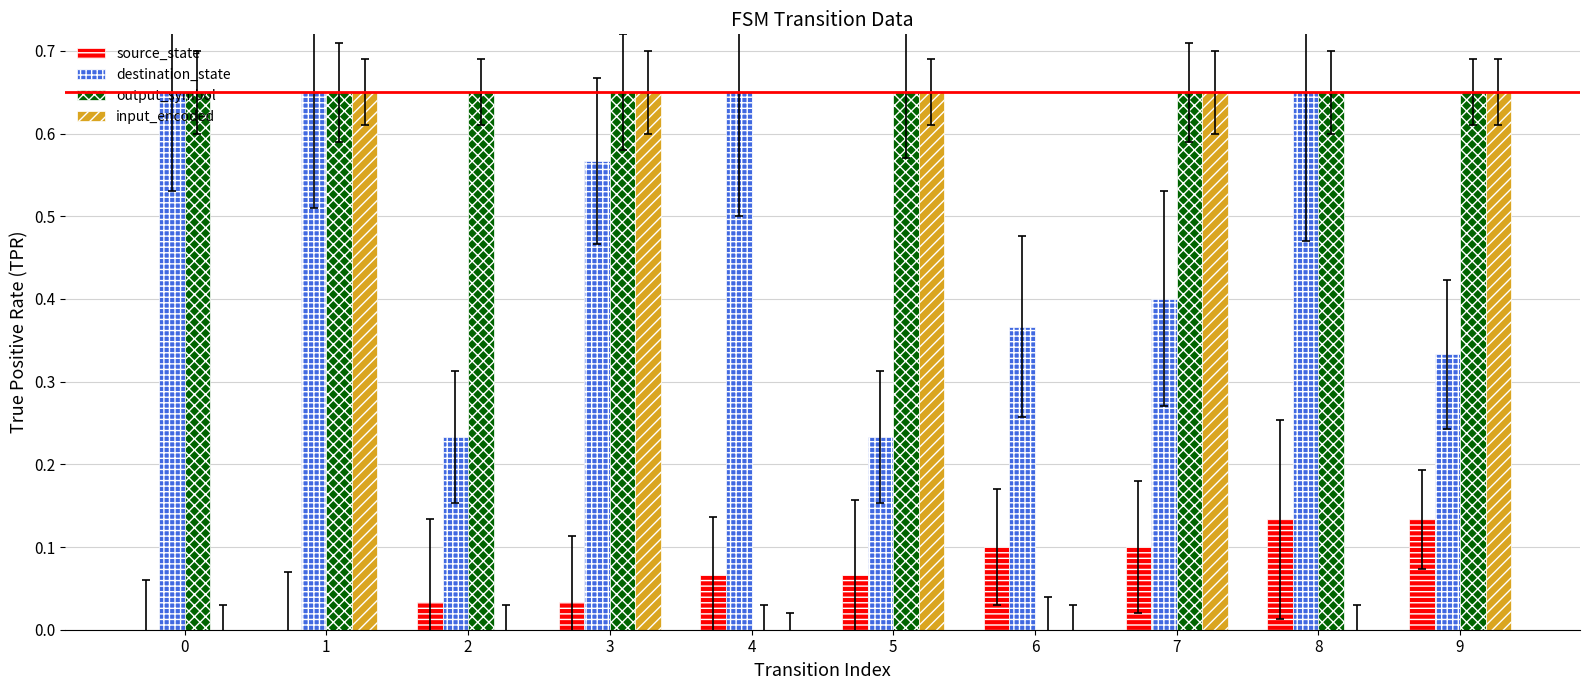

True or false: output_symbol has a value of 0.4 at 8.

False